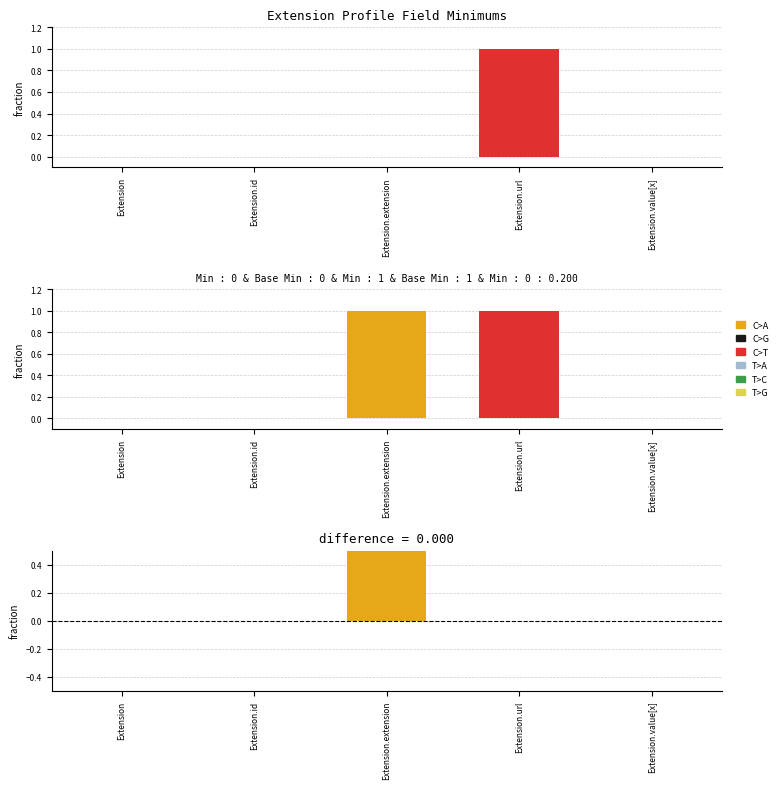

How many groups of bars are there?

5